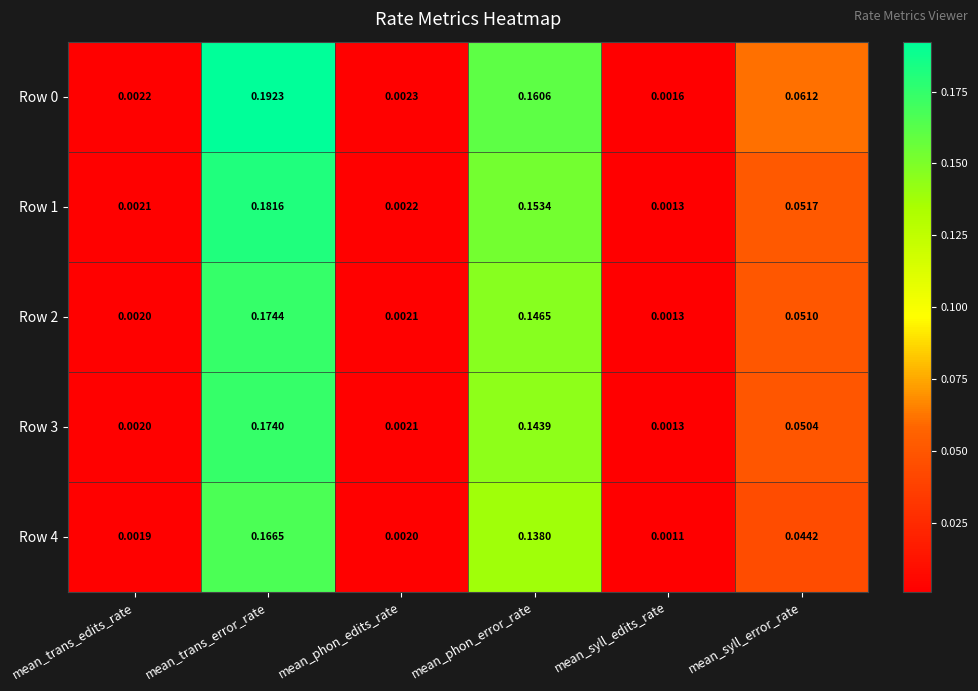

At how many categories does at least one series exceed 0?

6